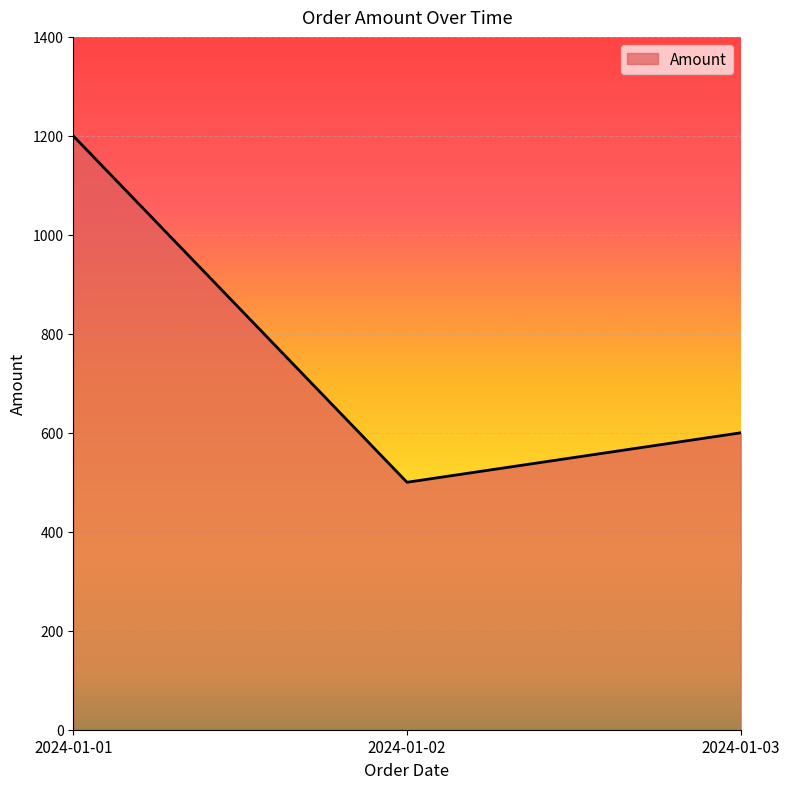

Which category has the lowest value across all series?

2024-01-02